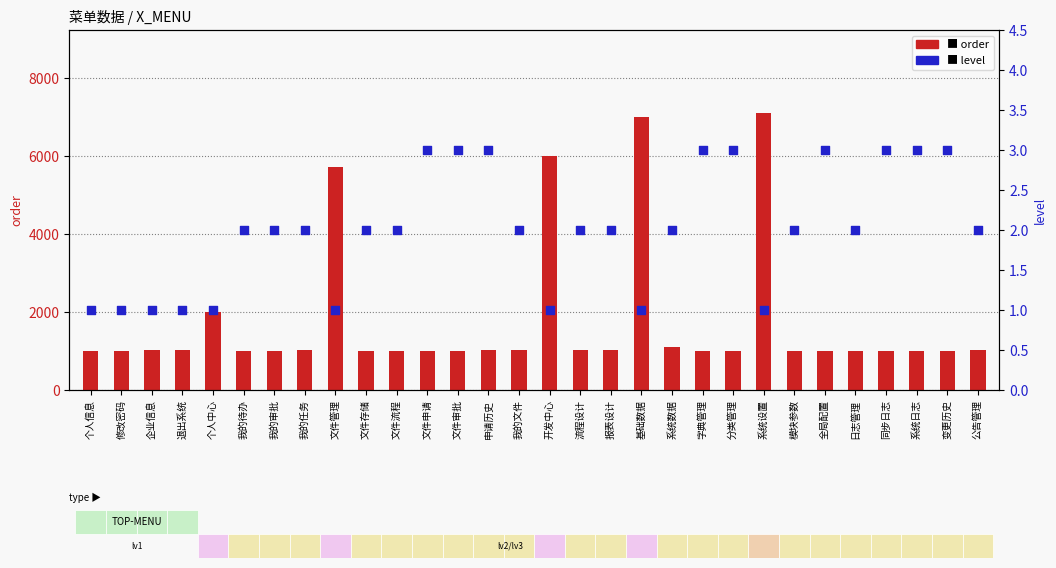

Is the value of level at 日志管理 greater than the value of order at 修改密码?

No